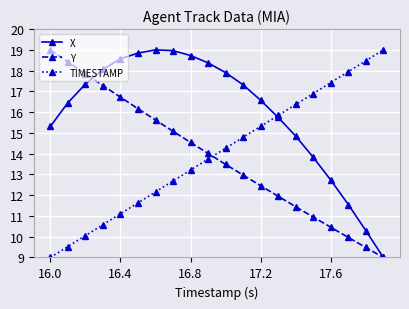

What is the lowest value of the TIMESTAMP series?

9.0